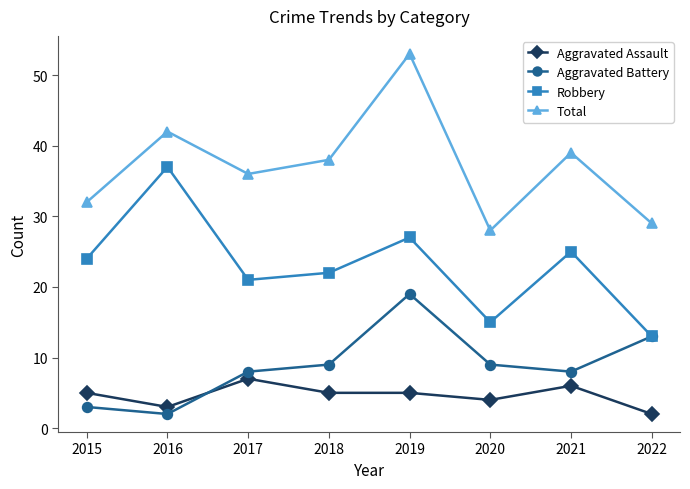

True or false: Robbery and Aggravated Assault cross at least once.

False